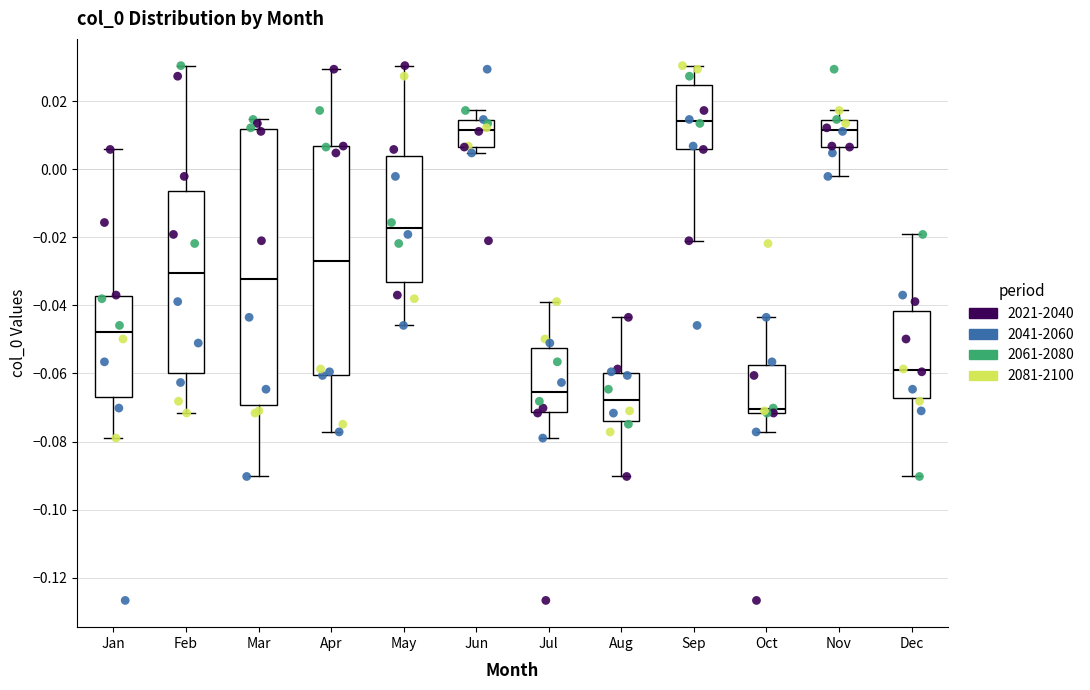

Reading left to right, read every box against the y-axis: the position of its median line, the range the box covers, and the ends of its whiskers. The values are not printed on the chart, so give them approximately, as read against the axis.

Jan: median -0.048, box -0.066 to -0.038, whiskers -0.078 to 0.006
Feb: median -0.030, box -0.060 to -0.006, whiskers -0.072 to 0.030
Mar: median -0.032, box -0.070 to 0.012, whiskers -0.090 to 0.014
Apr: median -0.026, box -0.060 to 0.006, whiskers -0.078 to 0.030
May: median -0.018, box -0.034 to 0.004, whiskers -0.046 to 0.030
Jun: median 0.012, box 0.006 to 0.014, whiskers 0.004 to 0.018
Jul: median -0.066, box -0.072 to -0.052, whiskers -0.078 to -0.038
Aug: median -0.068, box -0.074 to -0.060, whiskers -0.090 to -0.044
Sep: median 0.014, box 0.006 to 0.024, whiskers -0.022 to 0.030
Oct: median -0.070, box -0.072 to -0.058, whiskers -0.078 to -0.044
Nov: median 0.012, box 0.006 to 0.014, whiskers -0.002 to 0.018
Dec: median -0.060, box -0.068 to -0.042, whiskers -0.090 to -0.020